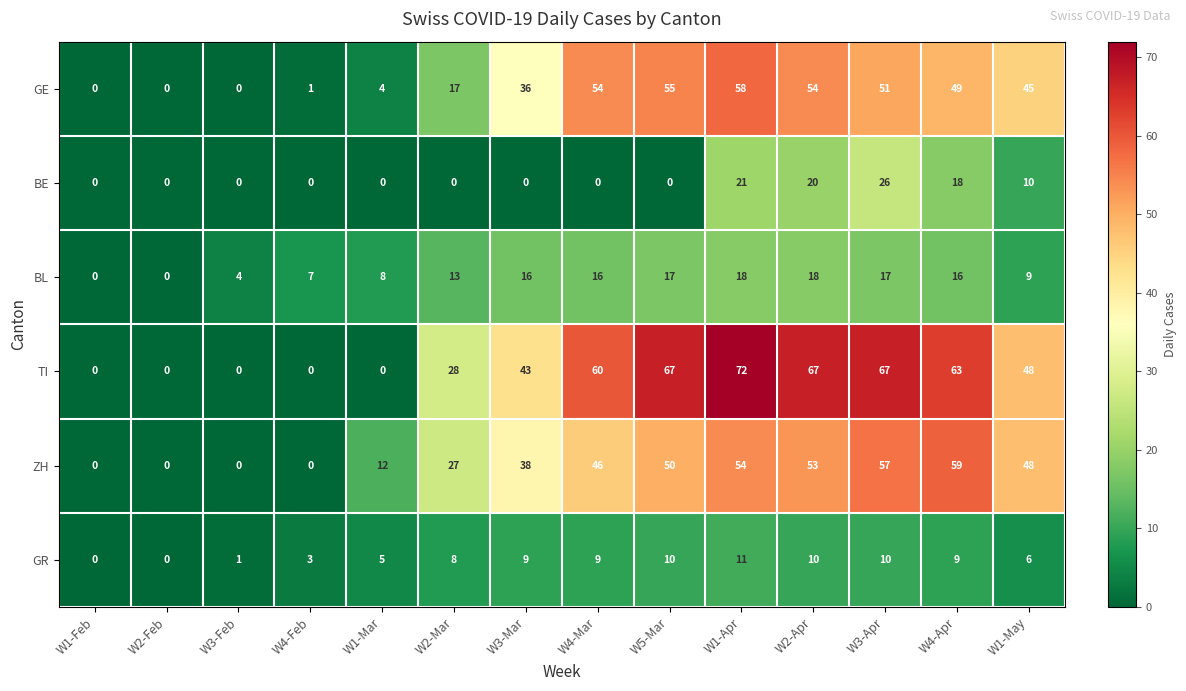

At which category does the chart reach its peak across all series?

W1-Apr